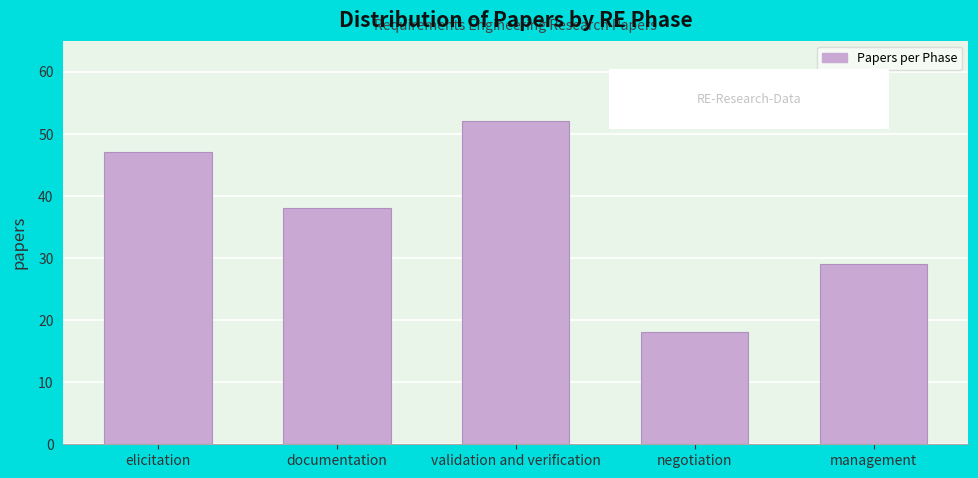

Reading right to left, extract all data points from this chart.

29	18	52	38	47